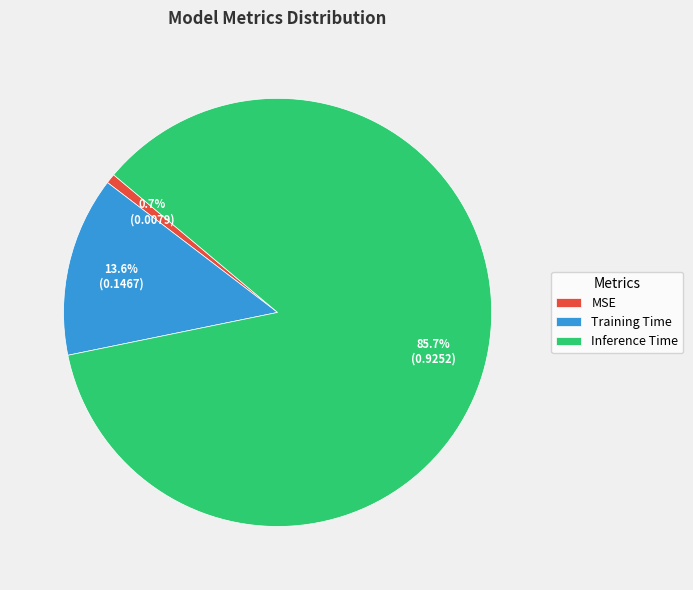

Rank the categories by value from lowest to highest.

MSE, Training Time, Inference Time